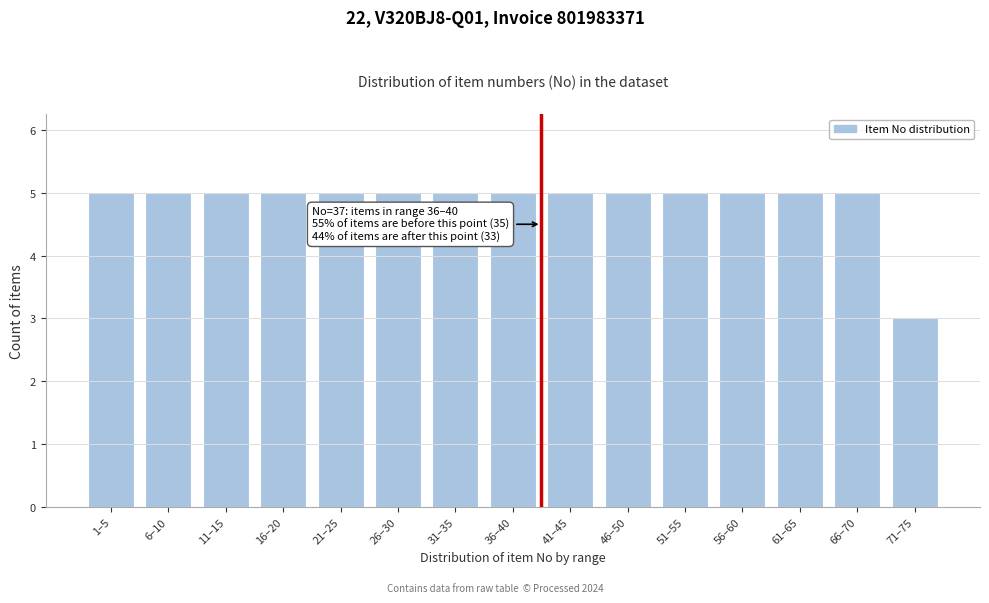

Reading right to left, transcribe all the data shown in this chart.

71–75=3	66–70=5	61–65=5	56–60=5	51–55=5	46–50=5	41–45=5	36–40=5	31–35=5	26–30=5	21–25=5	16–20=5	11–15=5	6–10=5	1–5=5